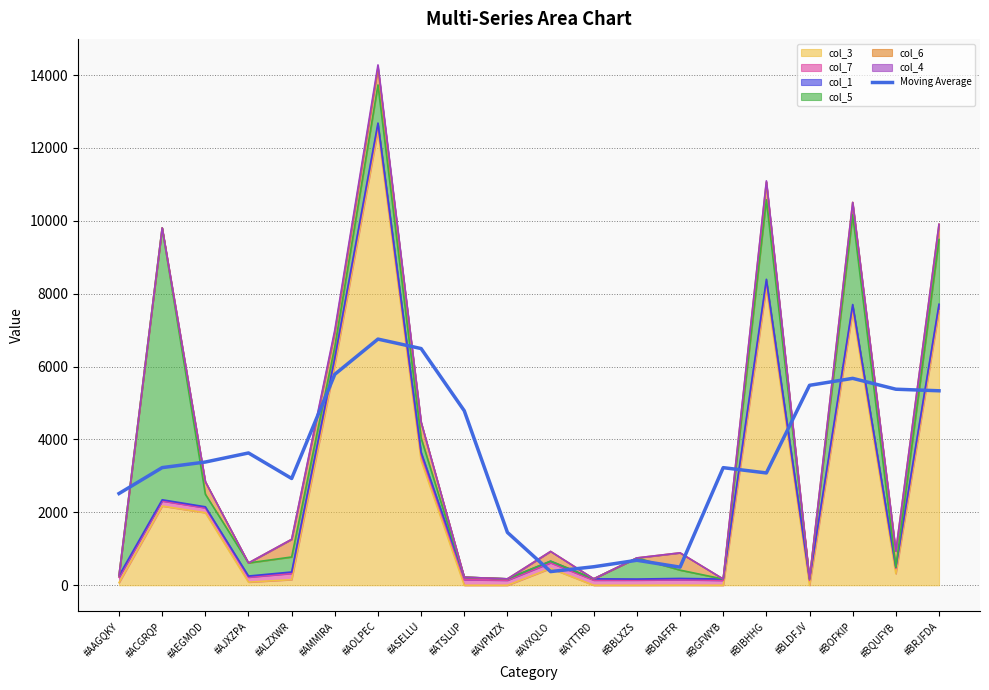

True or false: the data shows 992.2 at #BBLXZS.

False